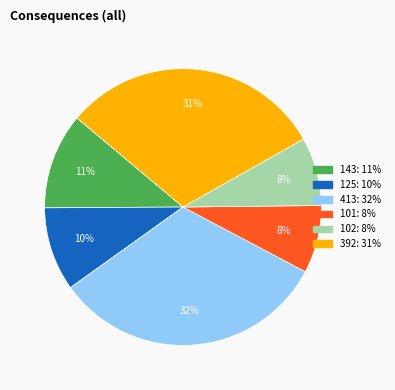

How many slices are in this pie chart?

6